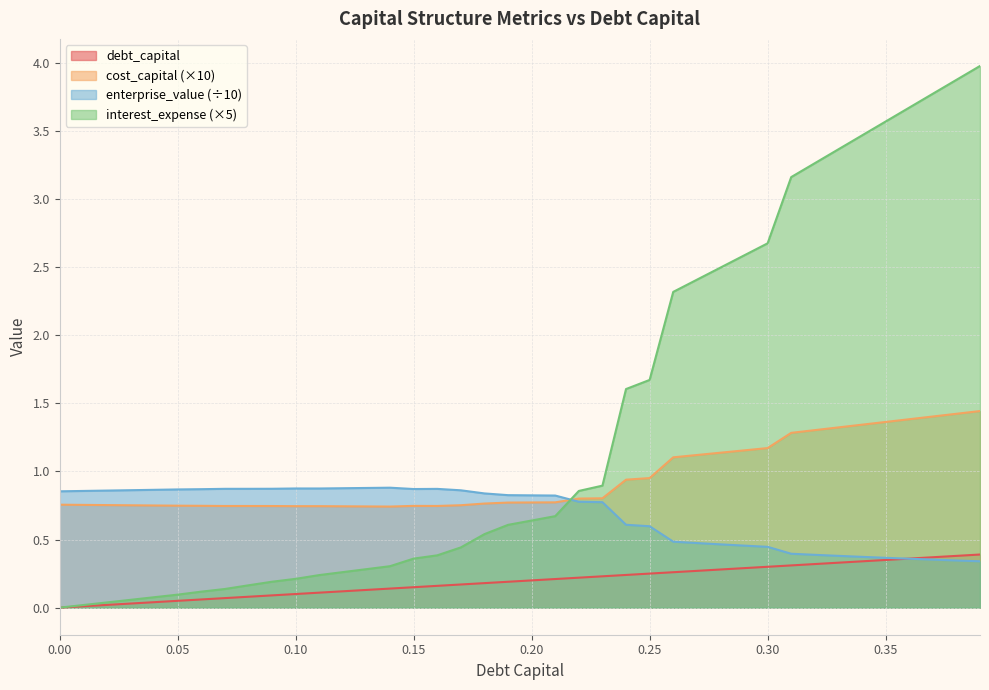

Which has a higher value, 0.2 or 0.31?

0.31